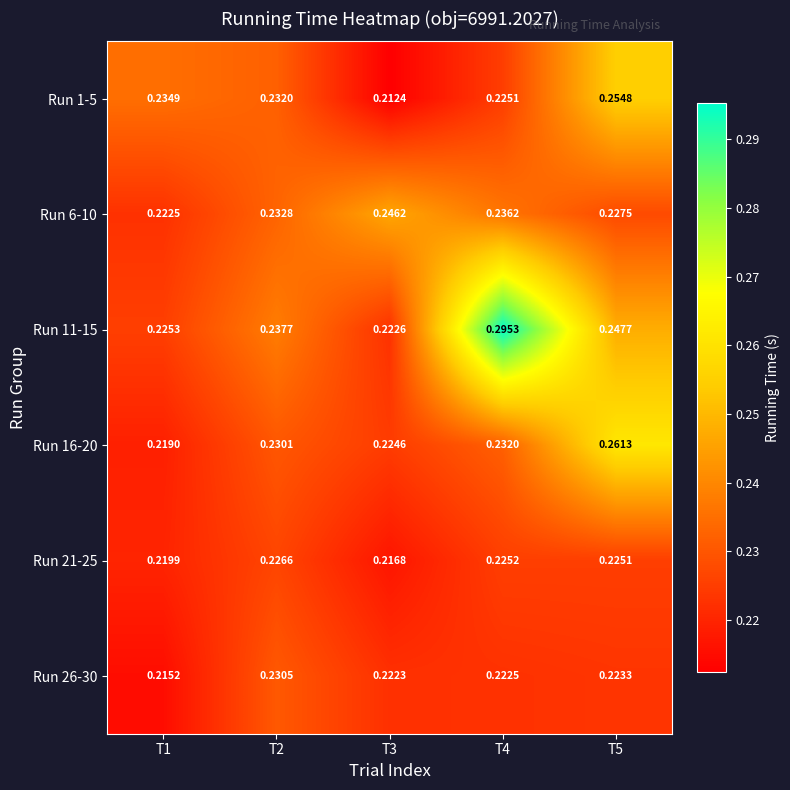

Is the value of Run 21-25 at T1 greater than the value of Run 6-10 at T4?

No